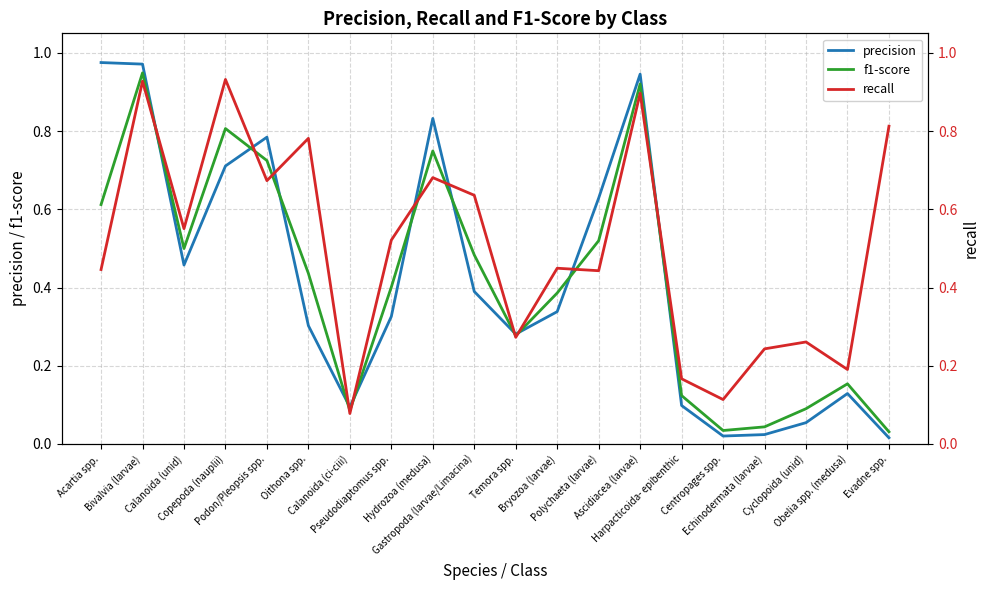

Is it true that f1-score equals 0.3 at Podon/Pleopsis spp.?

False